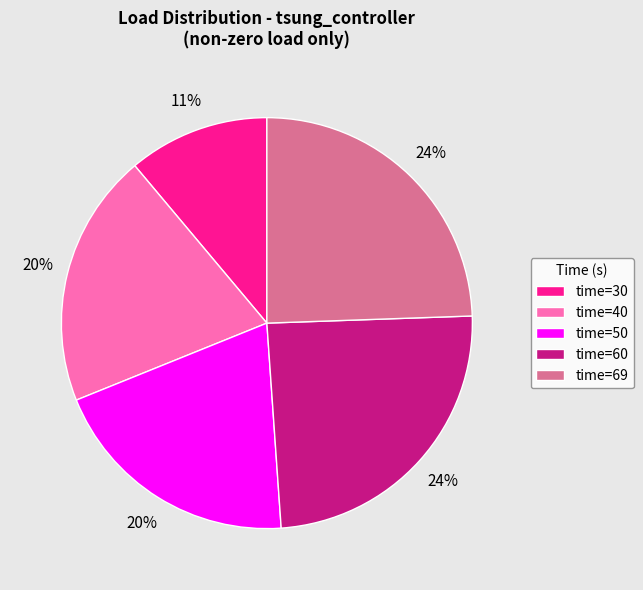

Combined, do time=69 and time=40 account for over 50%?

No